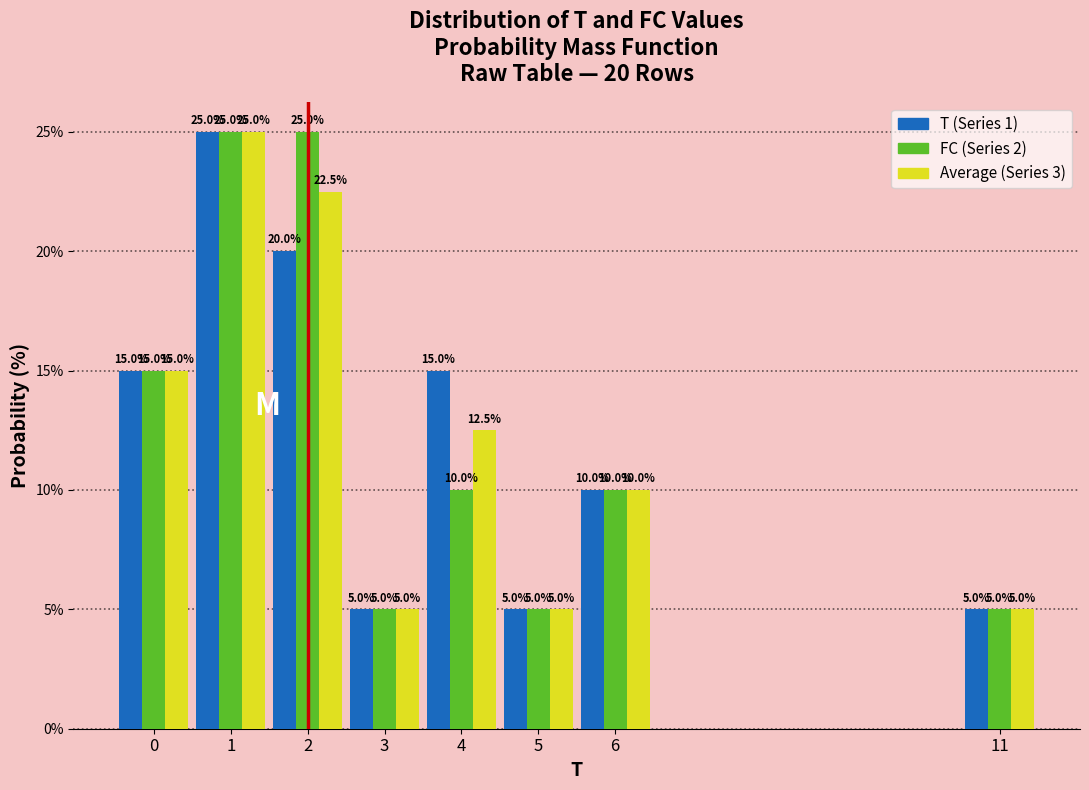

Reading left to right, extract all data points from this chart.

T (Series 1): 15.0	25.0	20.0	5.0	15.0	5.0	10.0	5.0
FC (Series 2): 15.0	25.0	25.0	5.0	10.0	5.0	10.0	5.0
Average (Series 3): 15.0	25.0	22.5	5.0	12.5	5.0	10.0	5.0